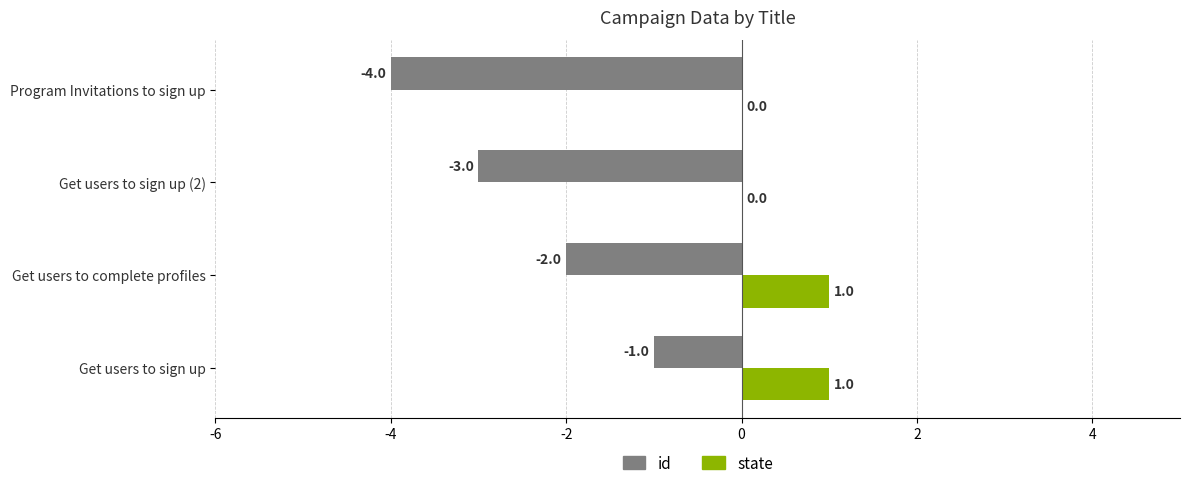

Which series changed the most between Get users to sign up and Get users to sign up (2)?

id